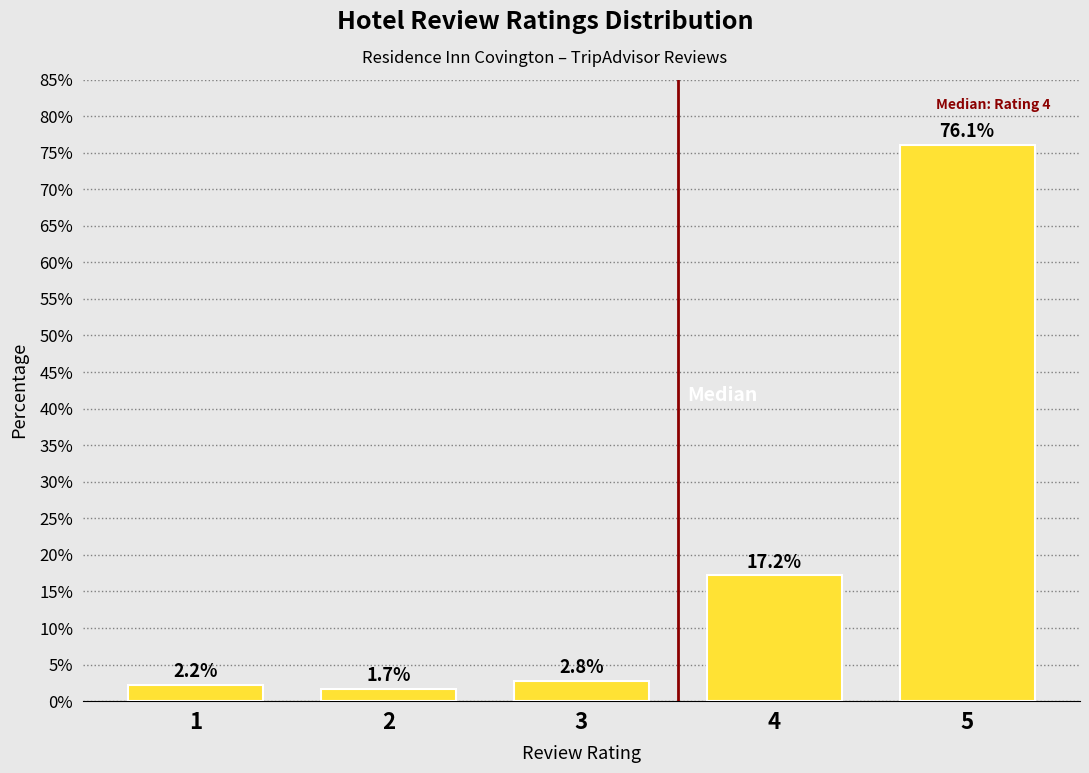

Reading left to right, list all the values displayed in this chart.

1=2.2	2=1.7	3=2.8	4=17.2	5=76.1